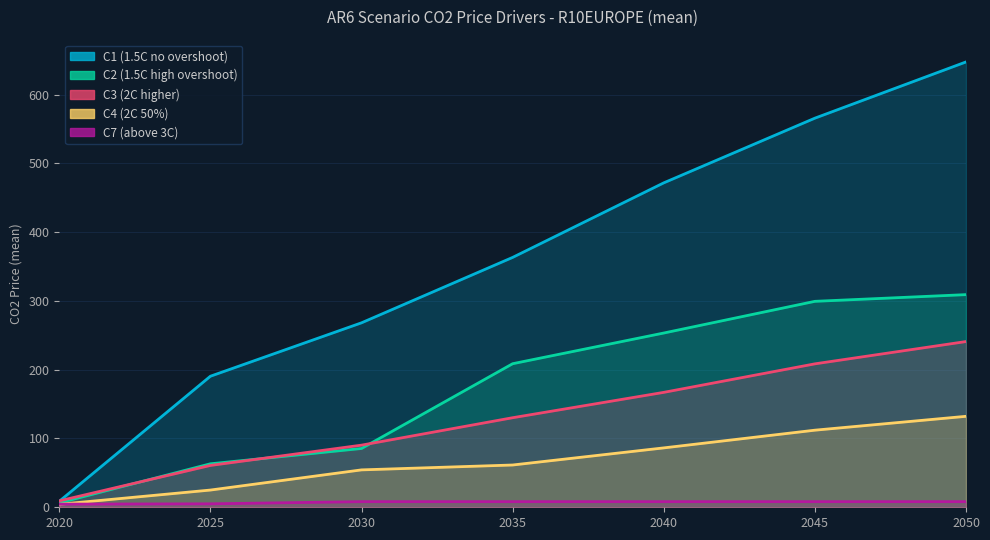

At which label is C1 (1.5C no overshoot) closest to 328?

2035